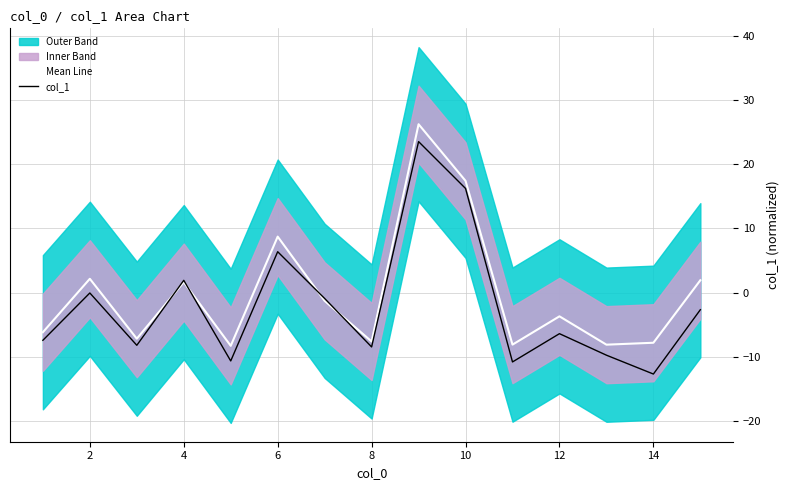

The col_1 series shows 10.0 at 6. True or false?

False